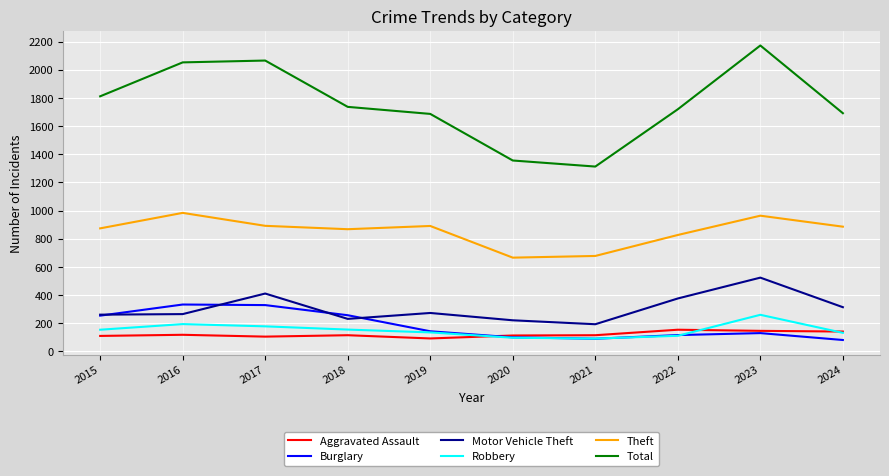

What are all the series names shown in the legend?

Aggravated Assault, Burglary, Motor Vehicle Theft, Robbery, Theft, Total